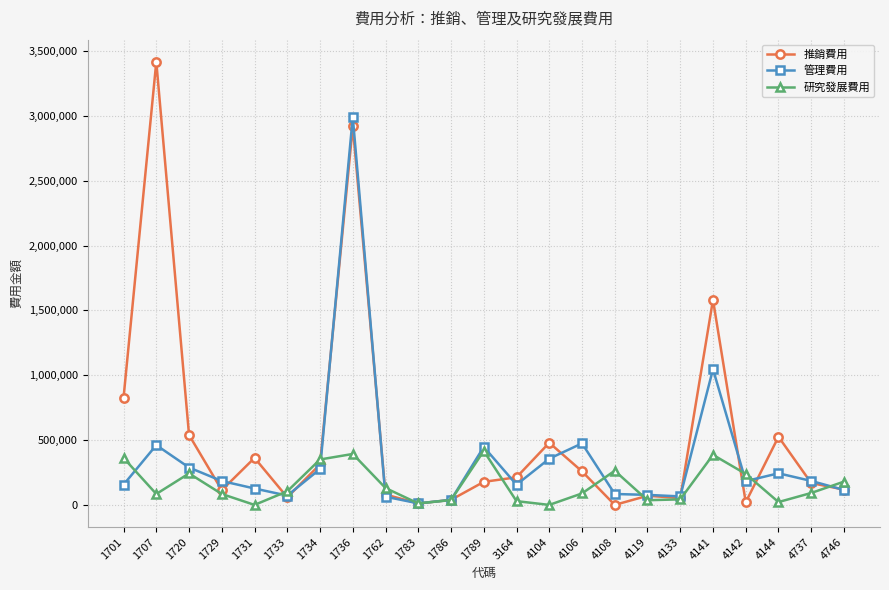

The value of 推銷費用 at 1731 is 482245. True or false?

False